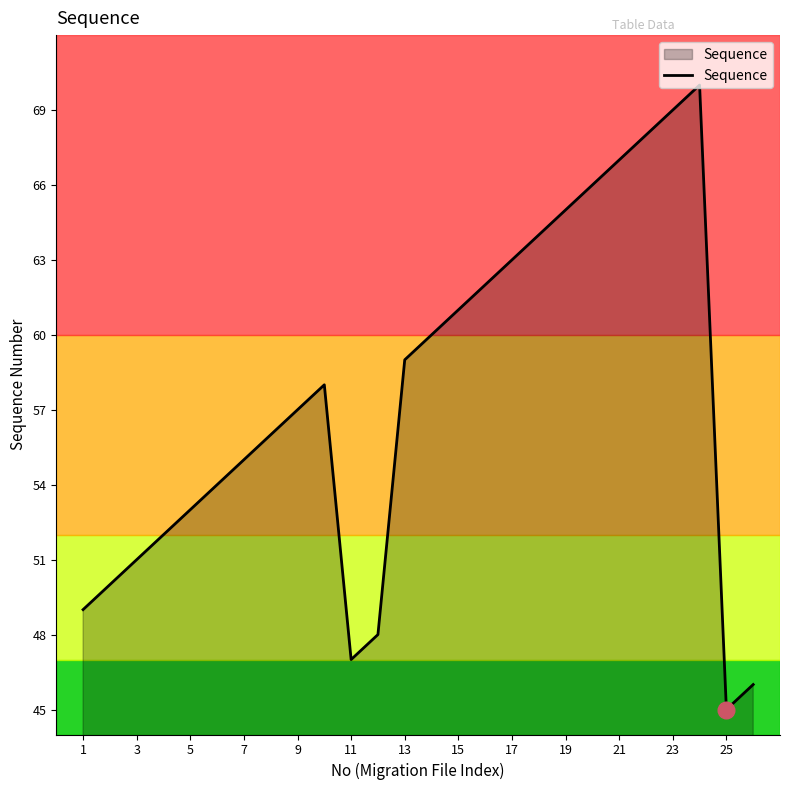

What is the greatest value displayed?

70